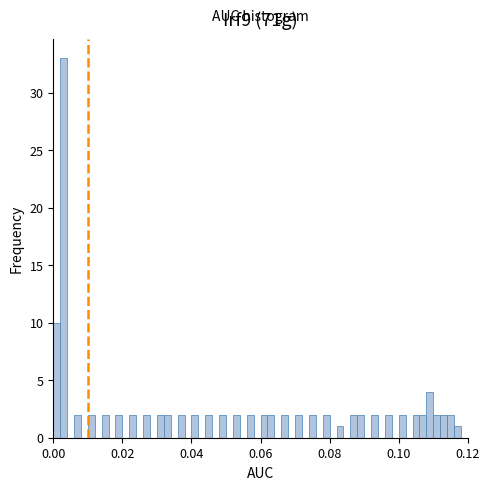

Around what value on the x-axis is the tallest bar? Give the approximate position of its centre, as read against the axis.

0.004